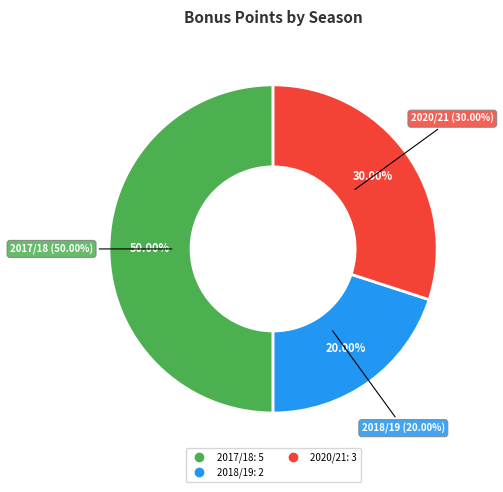

To the nearest percent, what is the difference between the 2017/18 (assists=1) and 2020/21 (assists=1) slice percentages?

20%